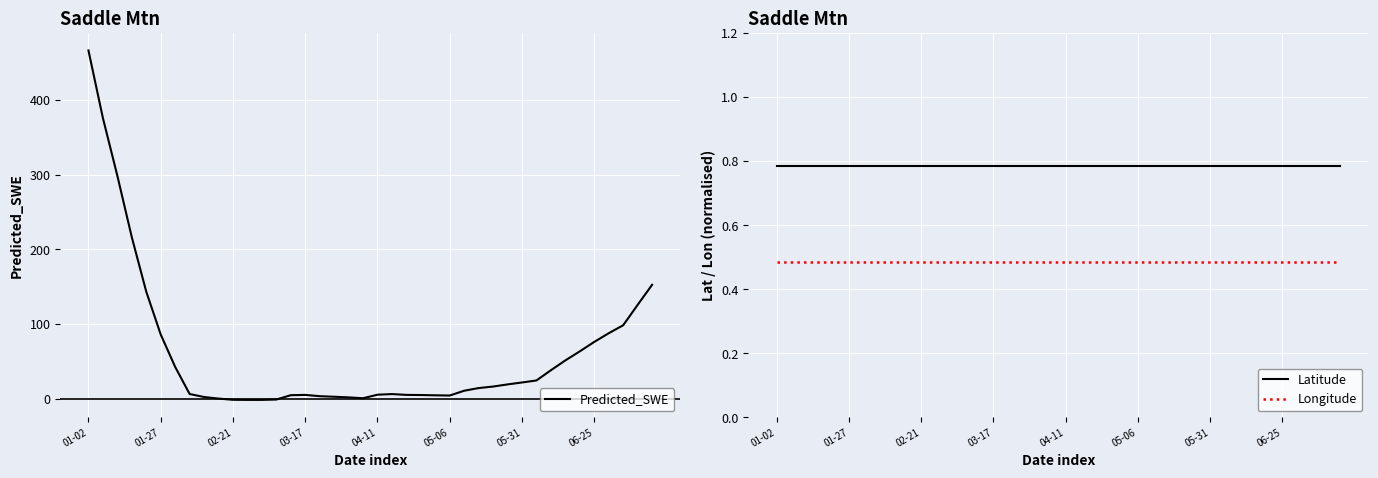

True or false: Longitude and Latitude intersect in this chart.

False